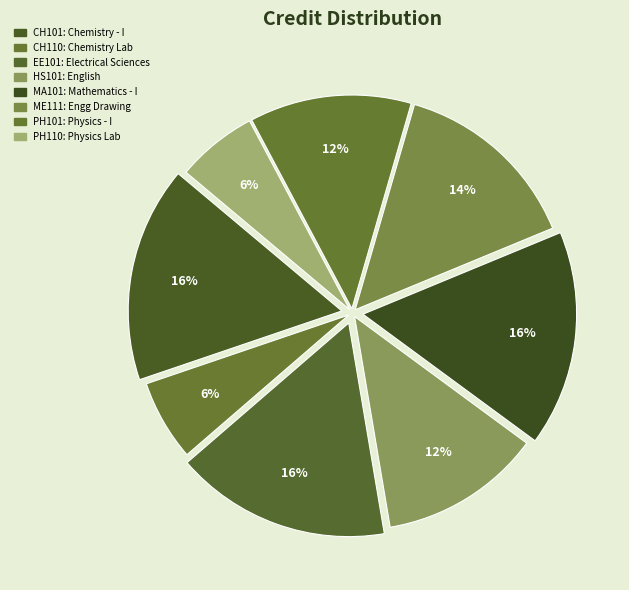

Which category has the smallest portion of the pie?

CH110